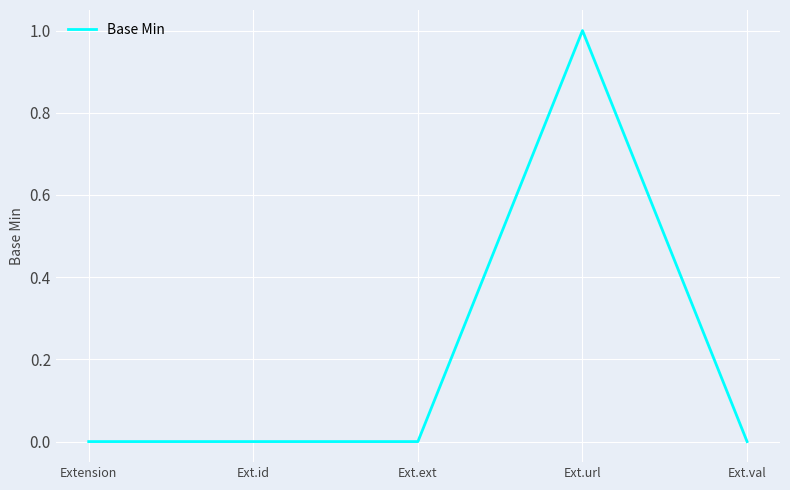

Reading left to right, extract all data points from this chart.

0	0	0	1	0